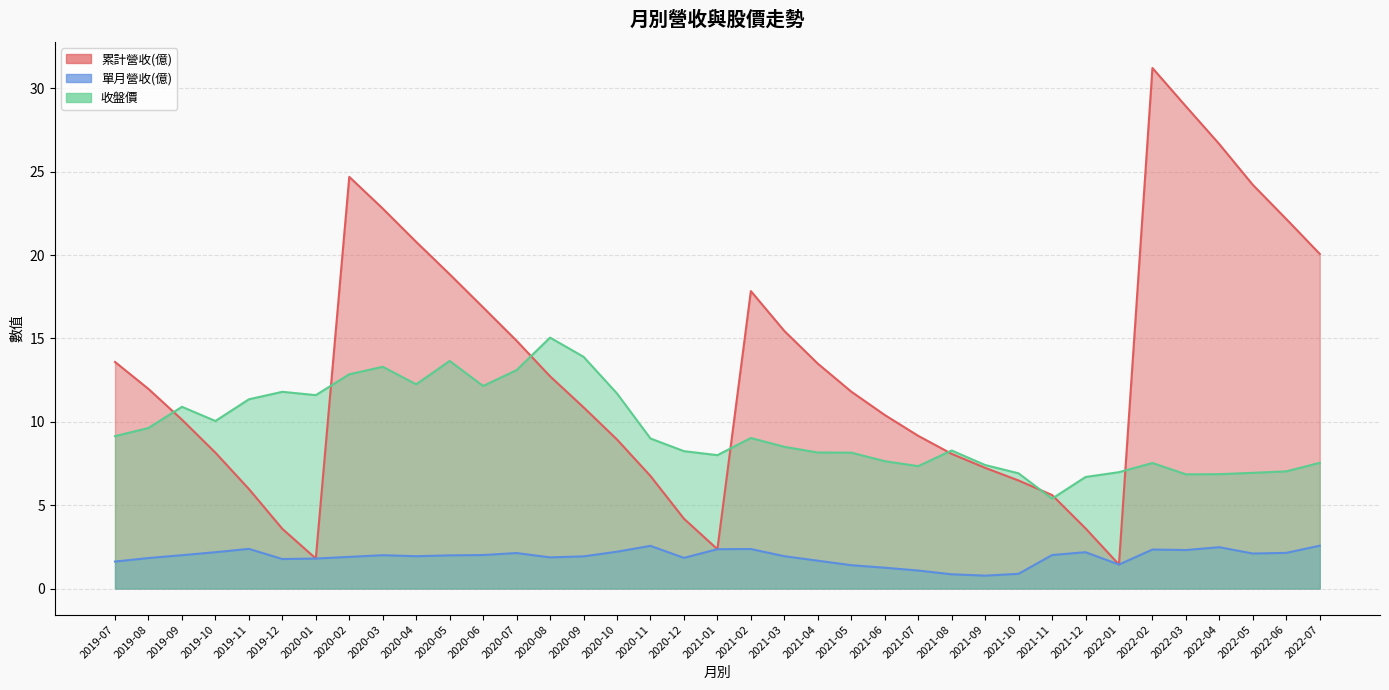

List the series in order of their overall mean, lowest first.

單月營收(億), 收盤價, 累計營收(億)